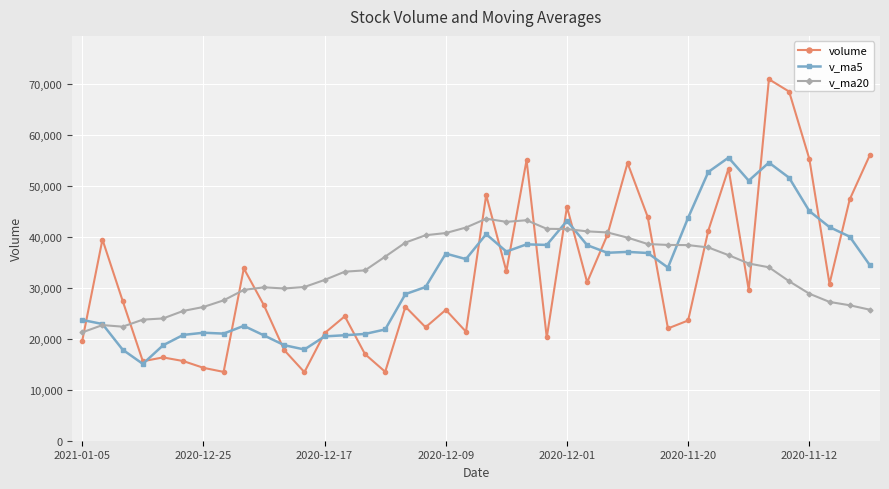

What is the value of the v_ma5 point at the 15th from the left?

20969.4